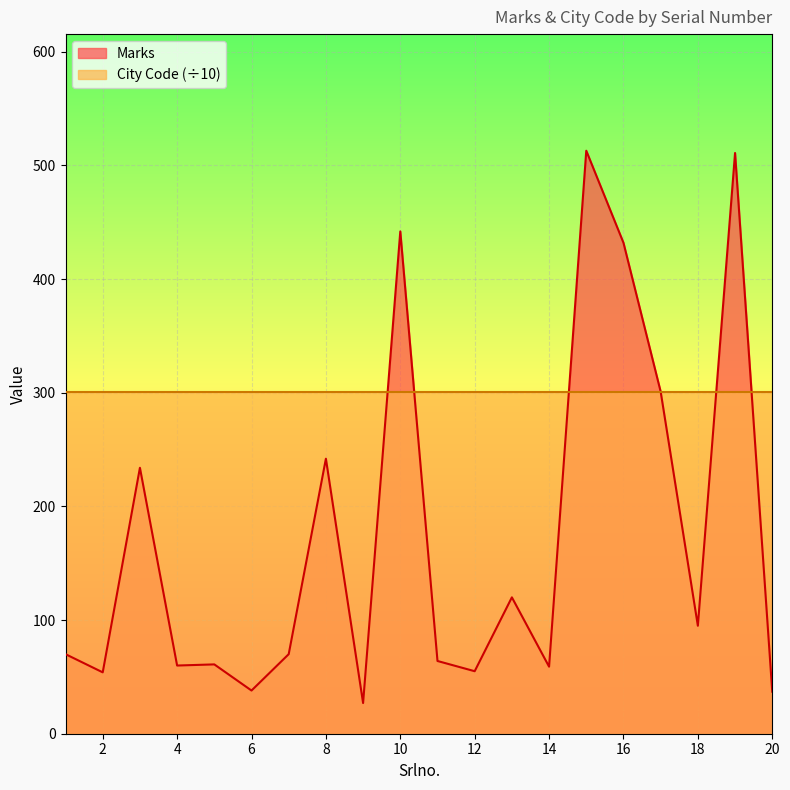

Reading left to right, list all the values displayed in this chart.

70	54	234	60	61	38	70	242	27	442	64	55	120	59	513	432	301	95	511	37